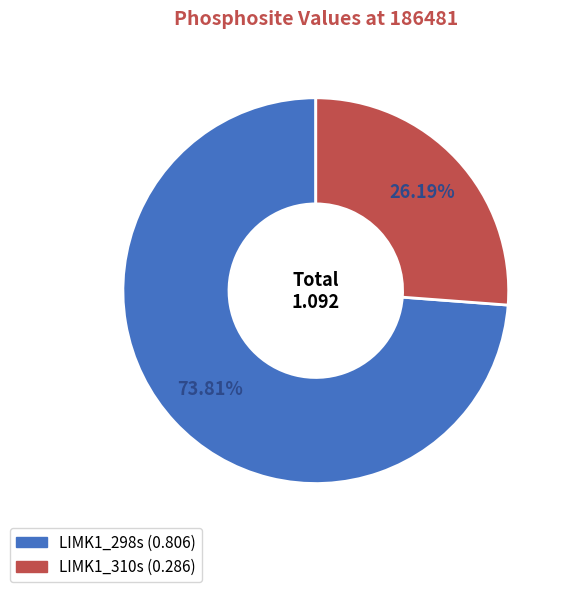

Does any single category account for the majority?

Yes